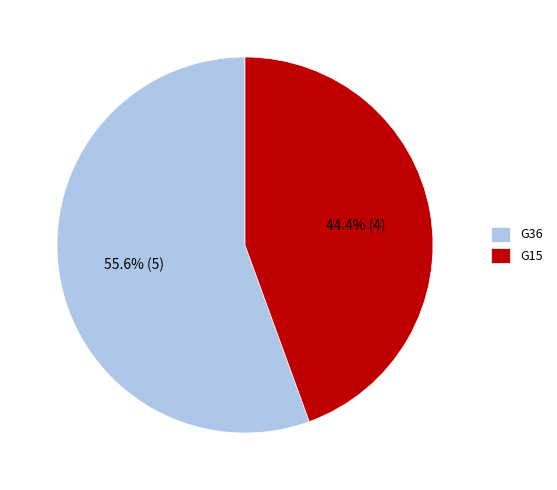

To the nearest percent, what portion does G15 represent?

44%